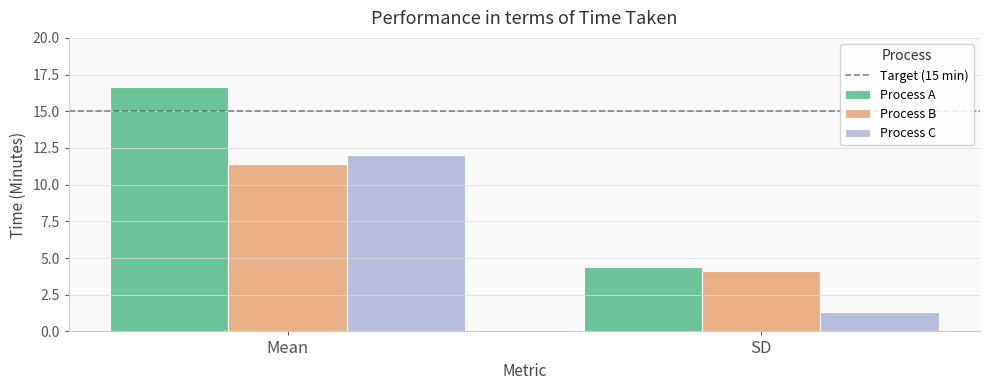

Rank the series by their maximum value, from highest to lowest.

Process A, Process C, Process B